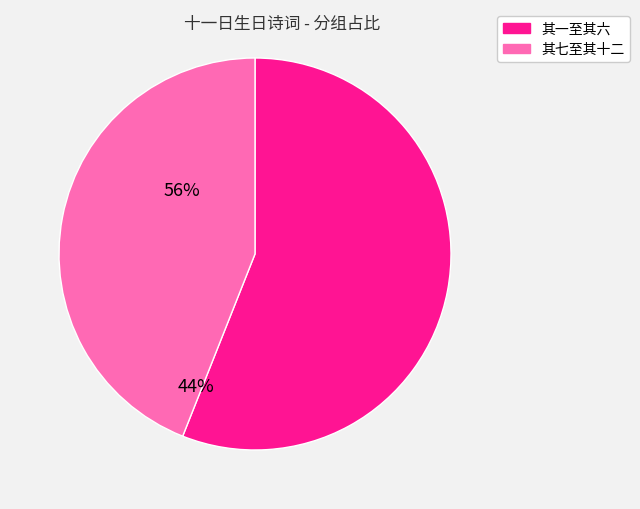

Does any single category account for the majority?

Yes